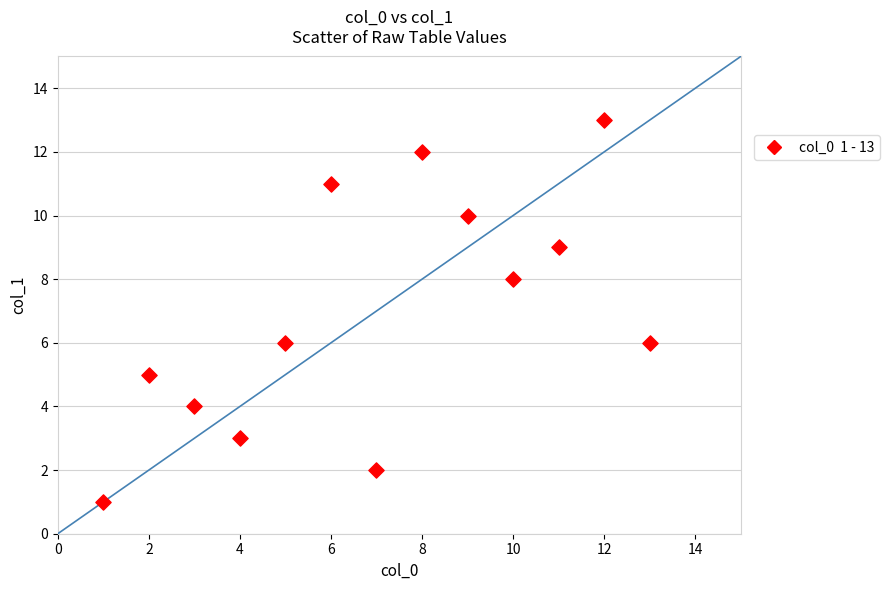

What is the range of X values (max minus min)?

12